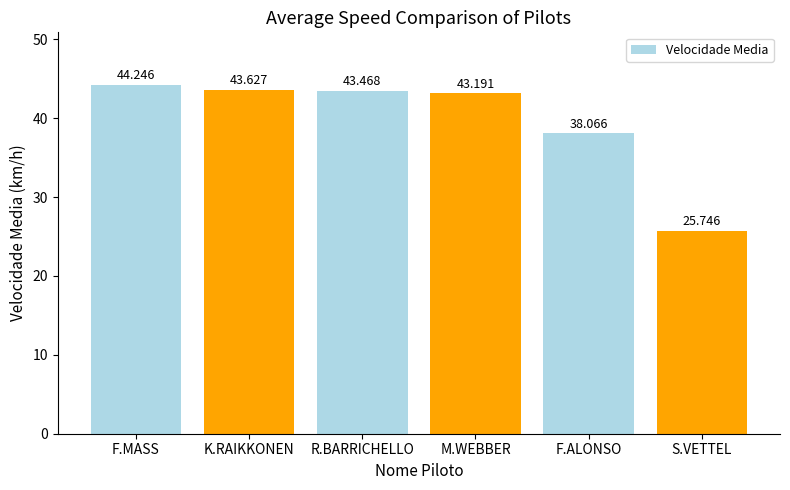

How many values are below 43?

2